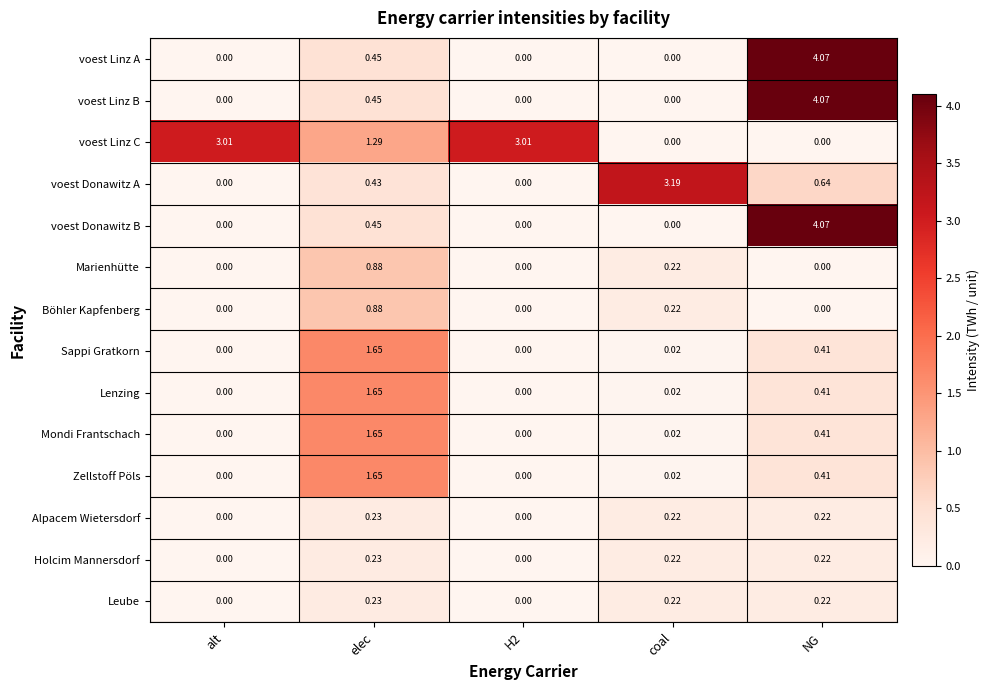

Which category has the highest value in the voest Donawitz A series?

coal